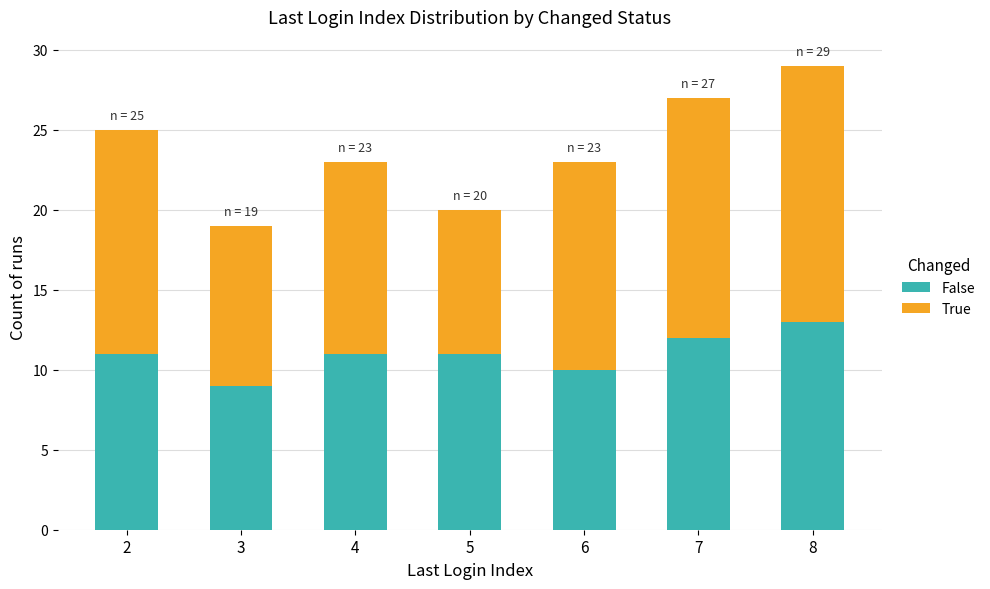

Are the bars horizontal?

No